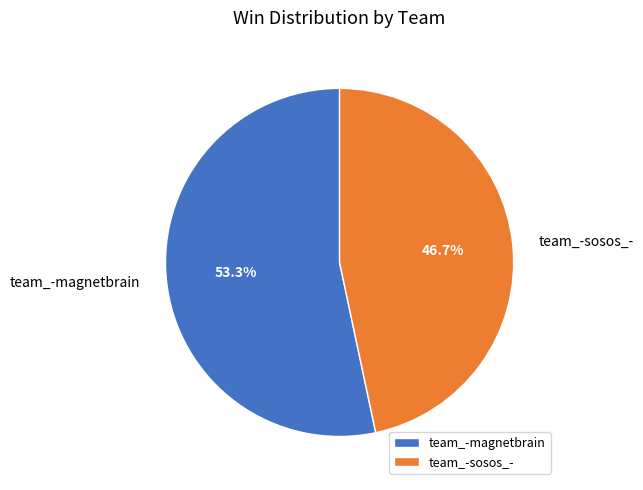

What percentage is the team_-magnetbrain slice, to the nearest percent?

53%